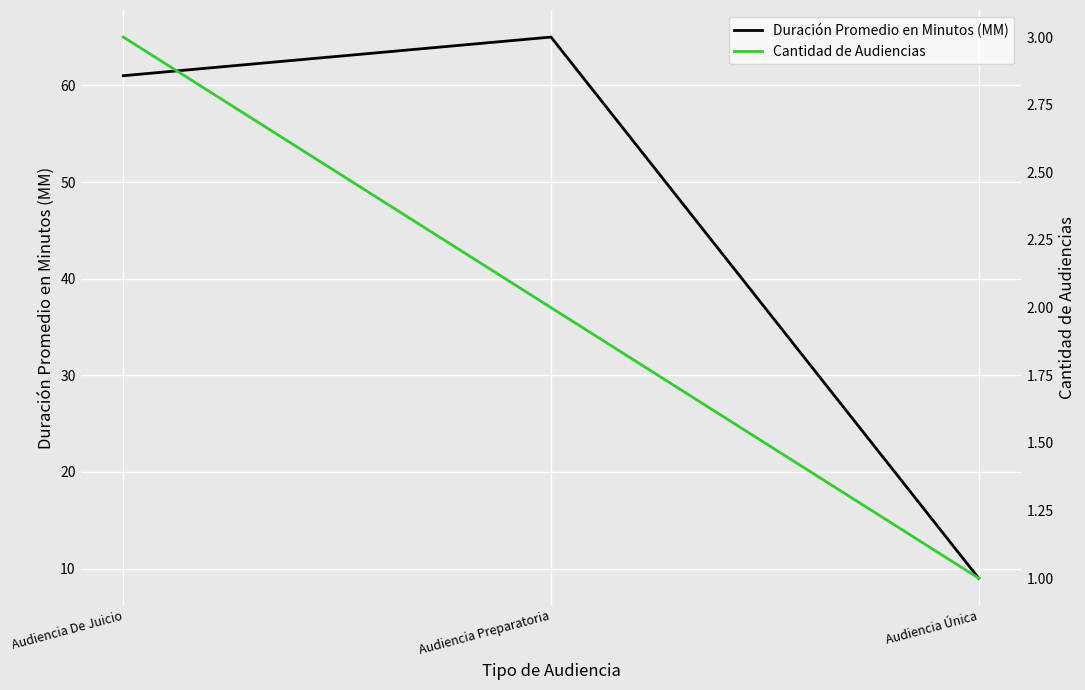

What is the label of the 3rd point from the left?

Audiencia Única